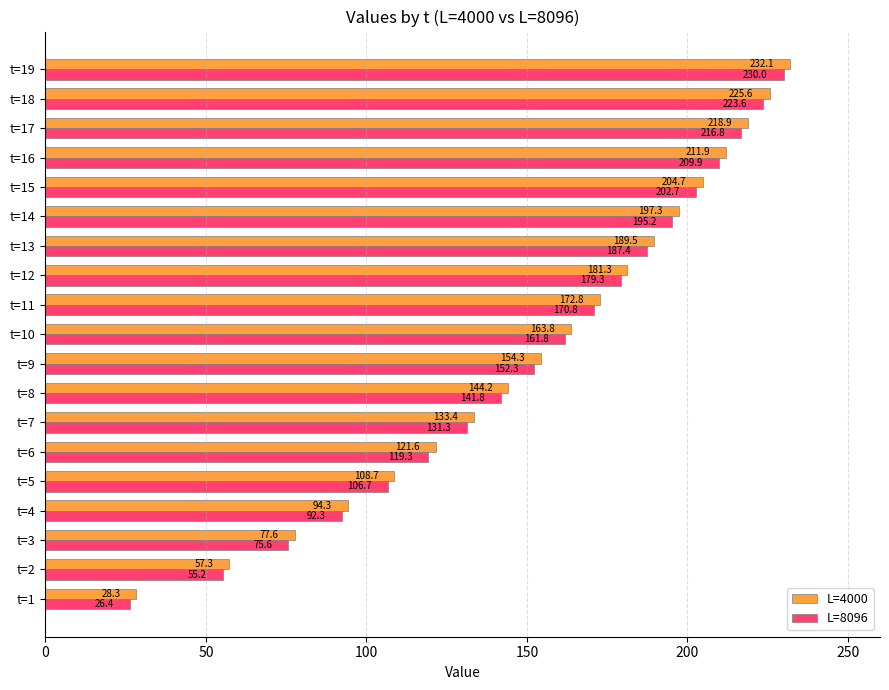

At which label is L=4000 closest to 130?

t=7